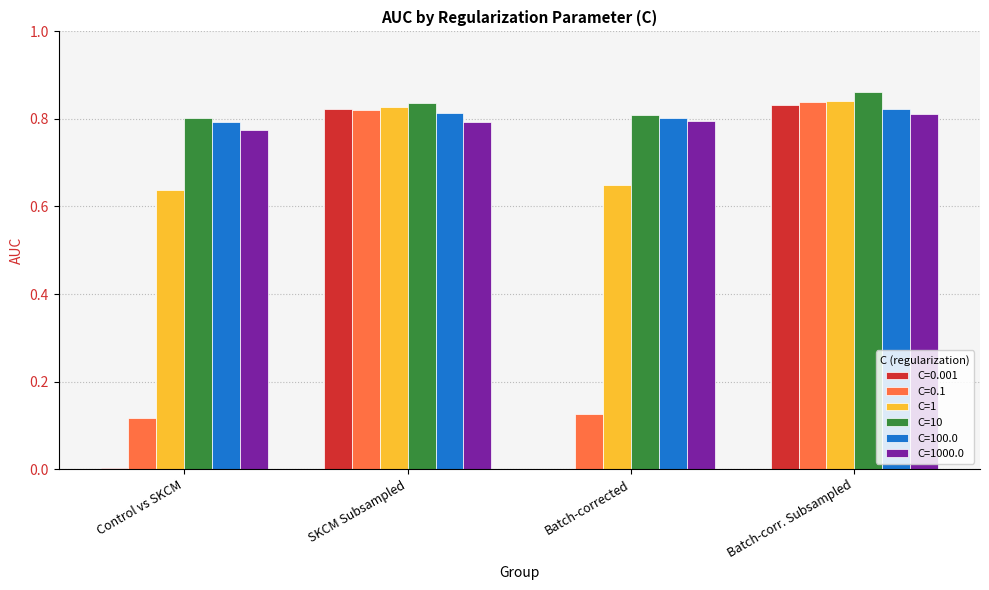

What is the sum of all C=0.1 values?

1.9